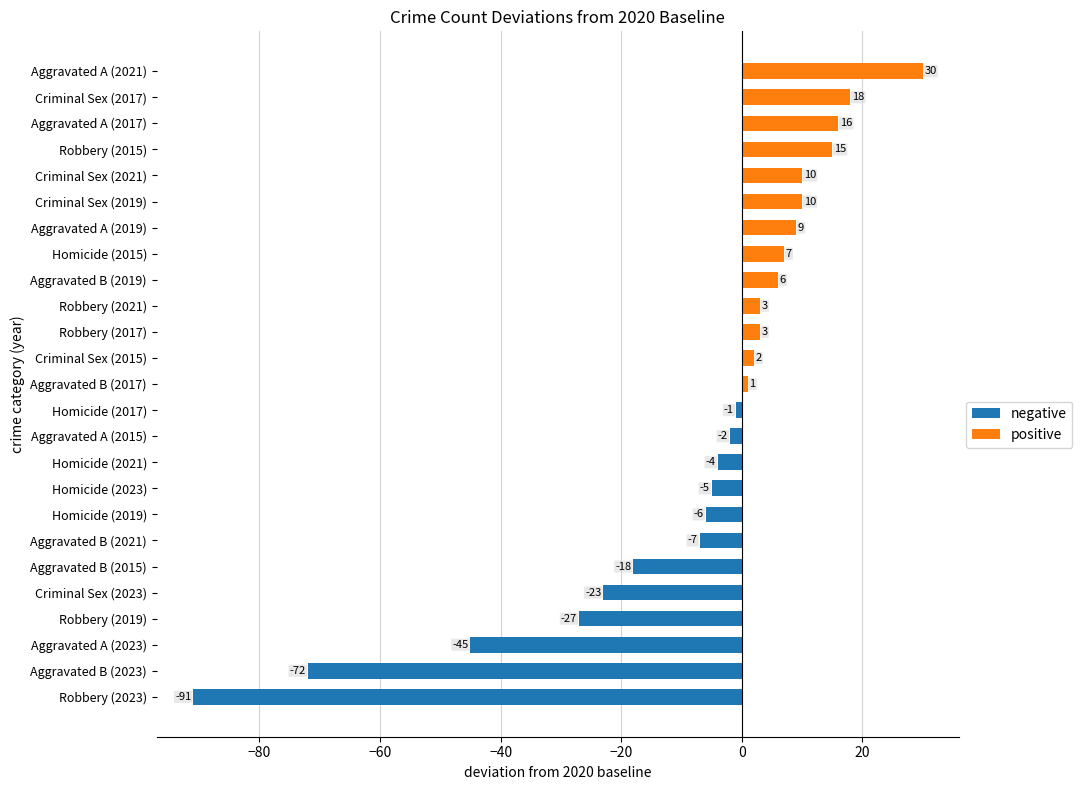

What value does the data have at Criminal Sex (2019)?

10